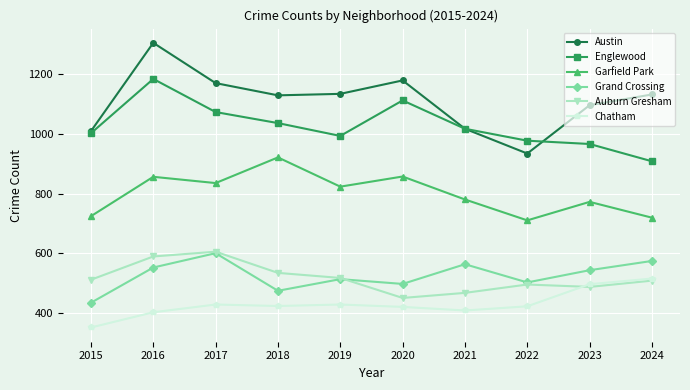

What are all the series names shown in the legend?

Austin, Englewood, Garfield Park, Grand Crossing, Auburn Gresham, Chatham